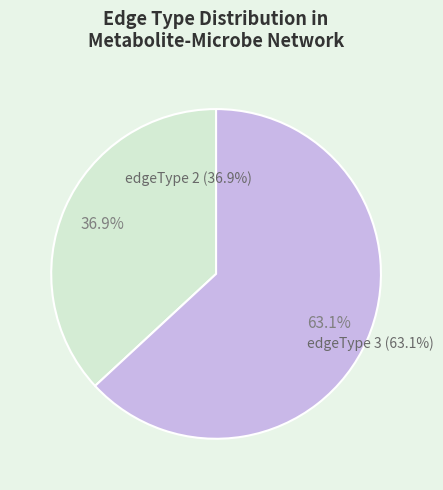

Is the sum of edgeType 2 and edgeType 3 greater than half?

Yes